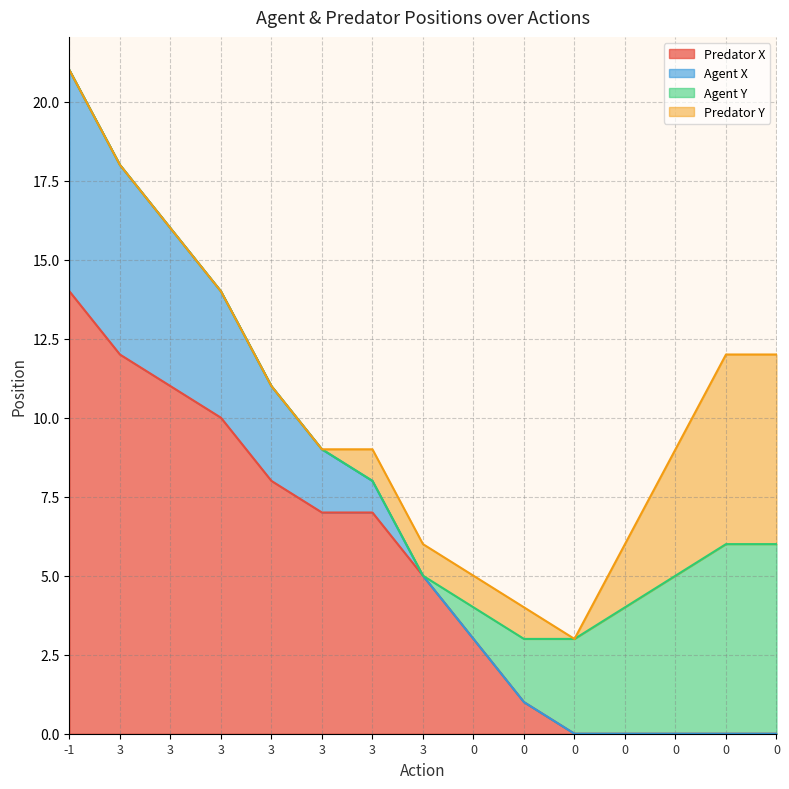

How many lines are shown in the chart?

4